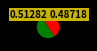

Is there any slice that represents more than half of the pie?

Yes